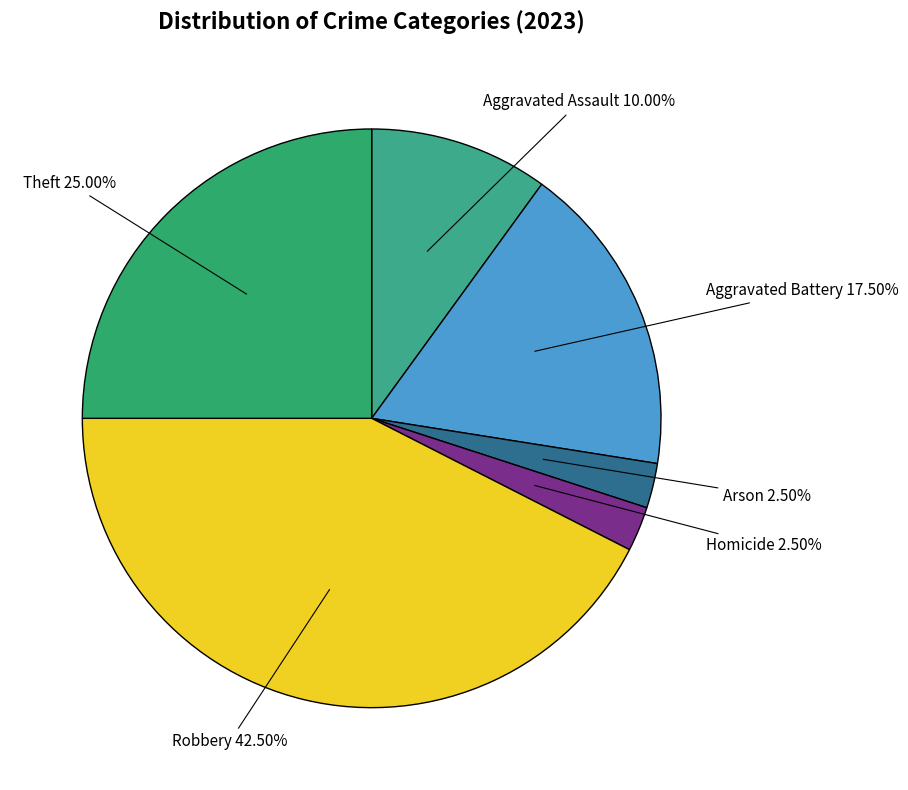

How many segments does this pie chart have?

6